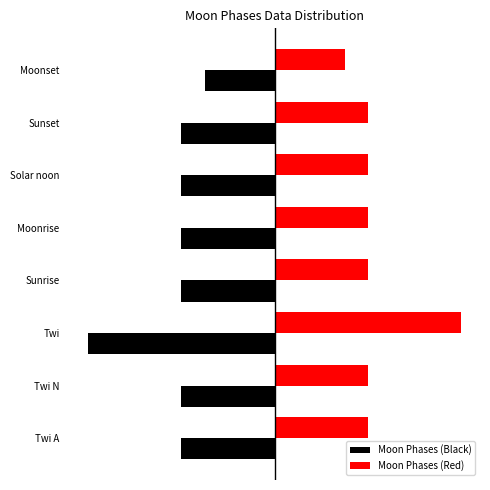

What are all the series names shown in the legend?

Moon Phases (Black), Moon Phases (Red)